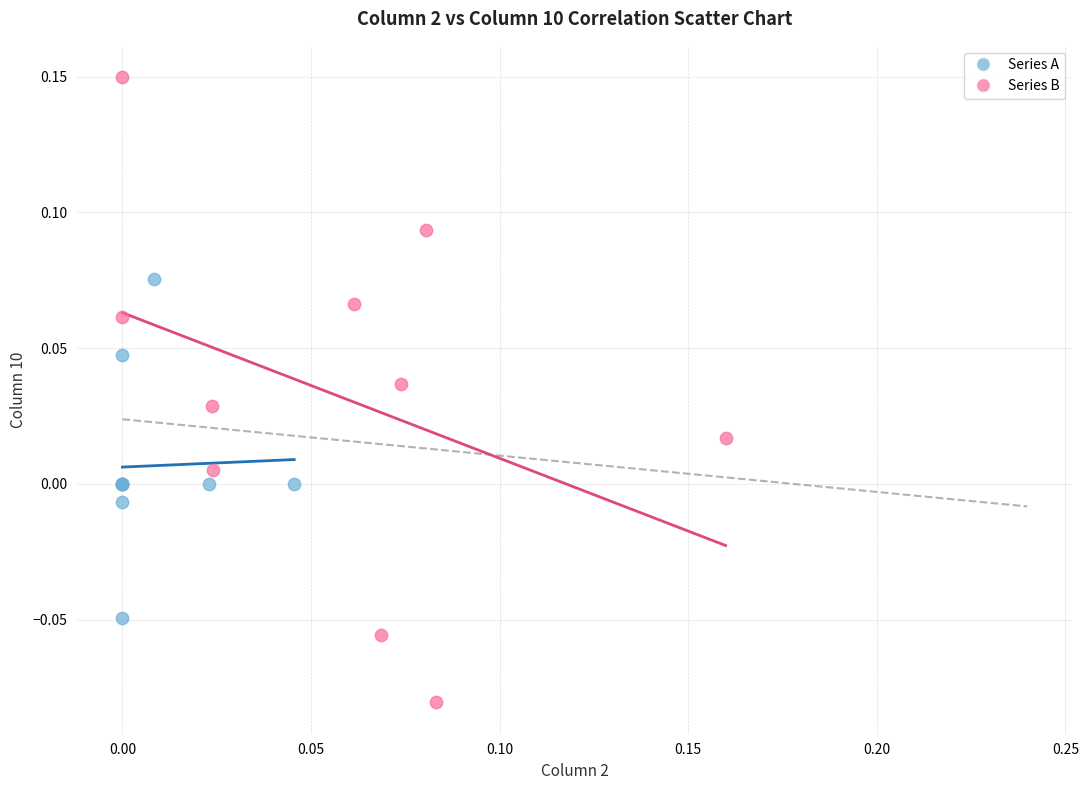

Which series has the largest Y range (max minus min)?

Series B